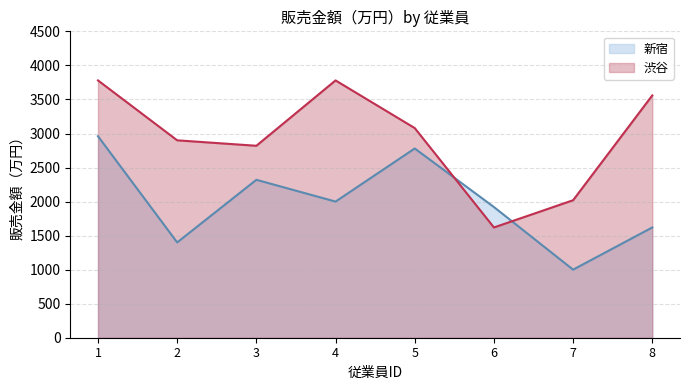

Rank the series at 8 from highest to lowest value.

渋谷 line, 新宿 line